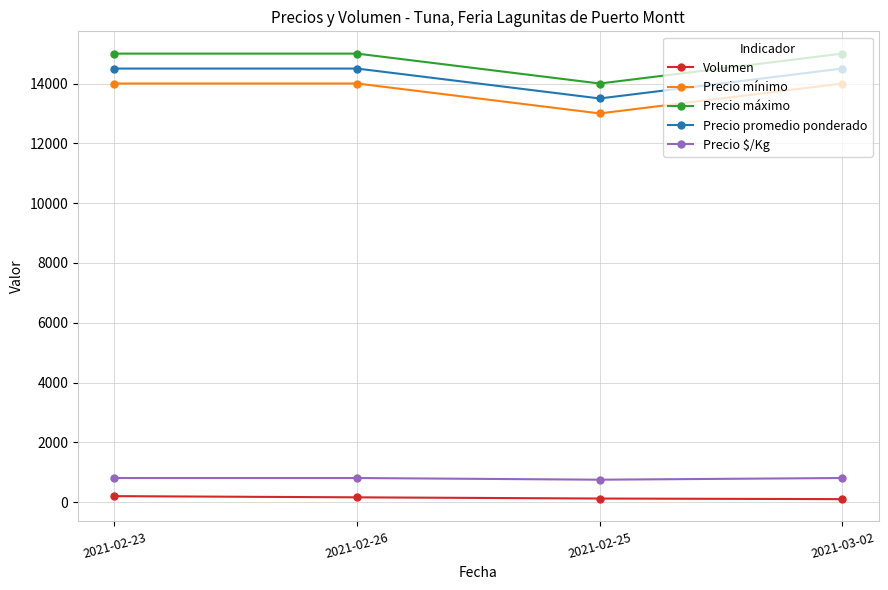

True or false: Volumen and Precio mínimo intersect in this chart.

False